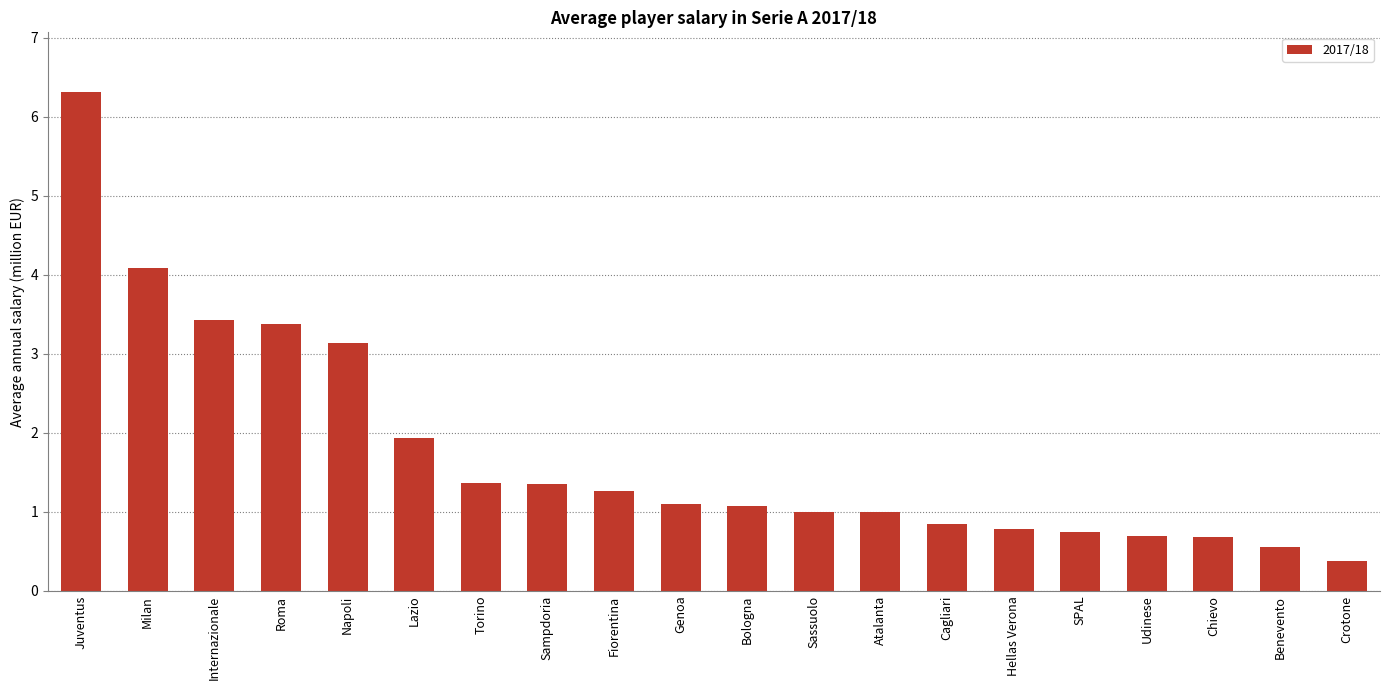

The value at Atalanta is 1.0. True or false?

True